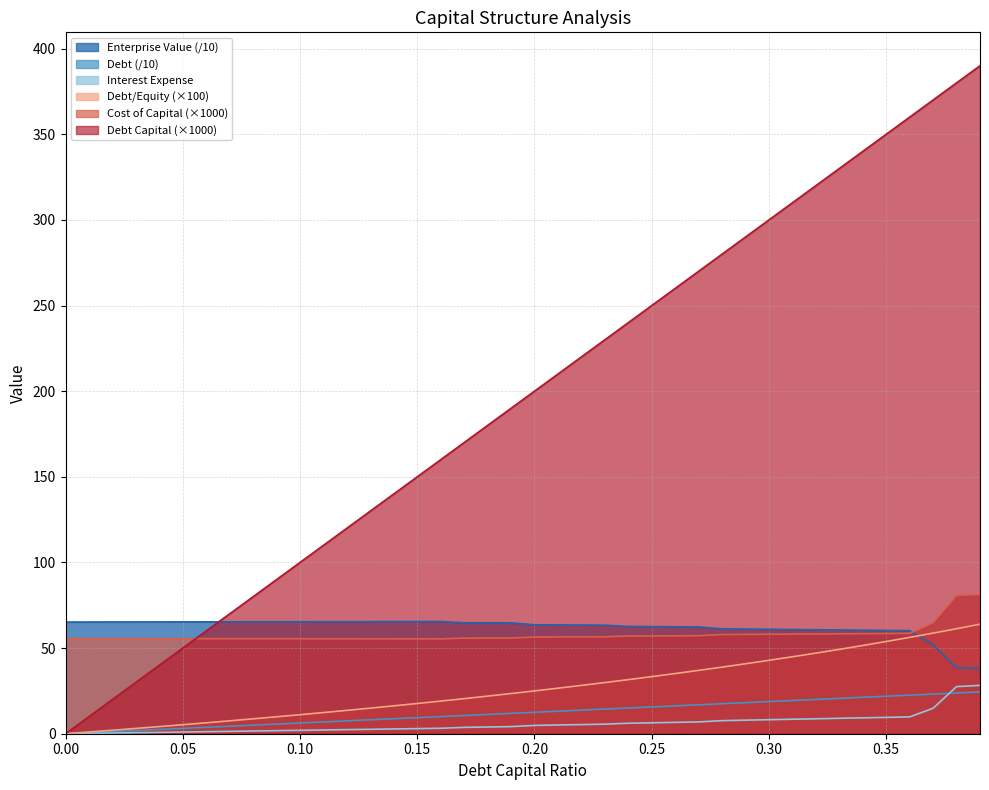

How many values in the debt_capital series are below 200?

20